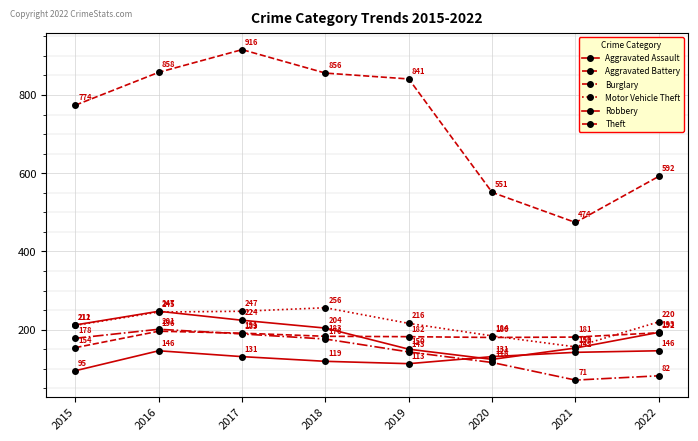

Does the chart have visible grid lines?

Yes